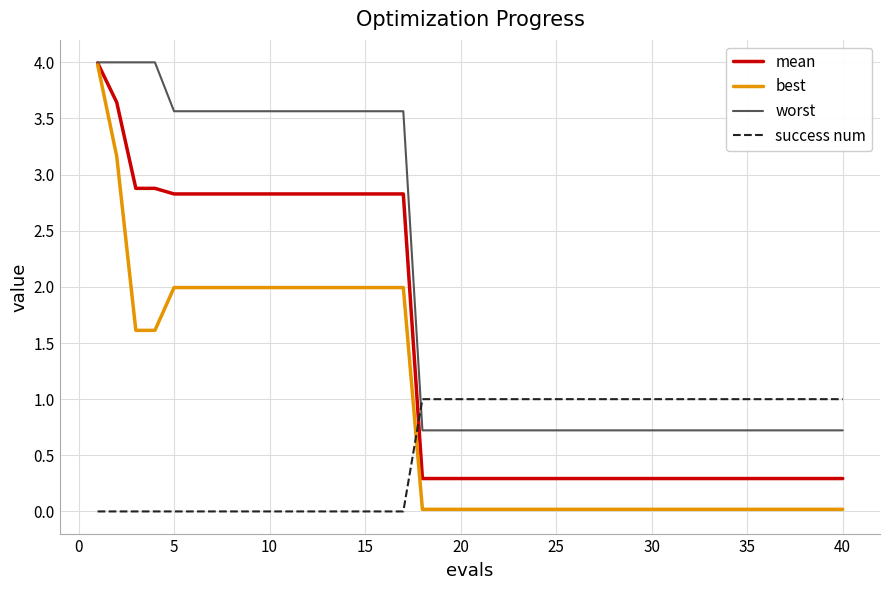

Which series has the widest spread of values?

best